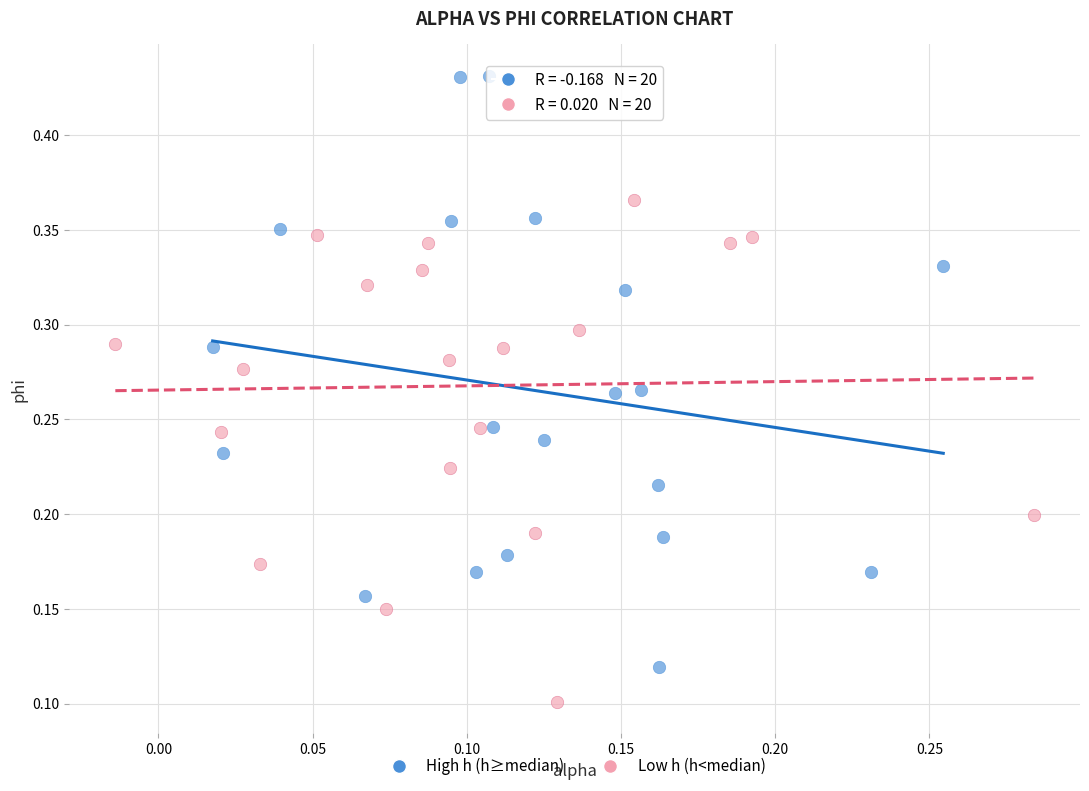

Which series contains the highest Y value?

High h (h≥median)